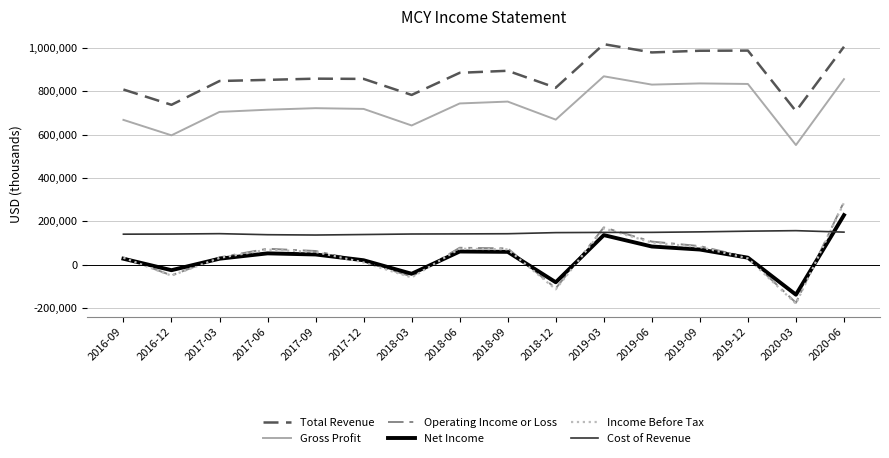

The Income Before Tax series shows -59700 at 2018-03. True or false?

True